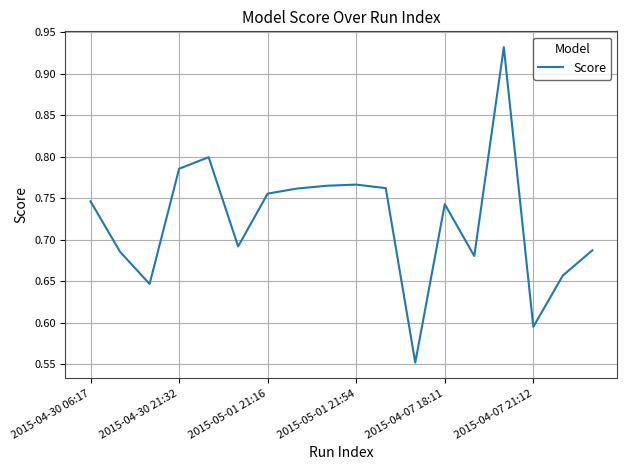

What is the difference between the maximum and minimum values?

0.4